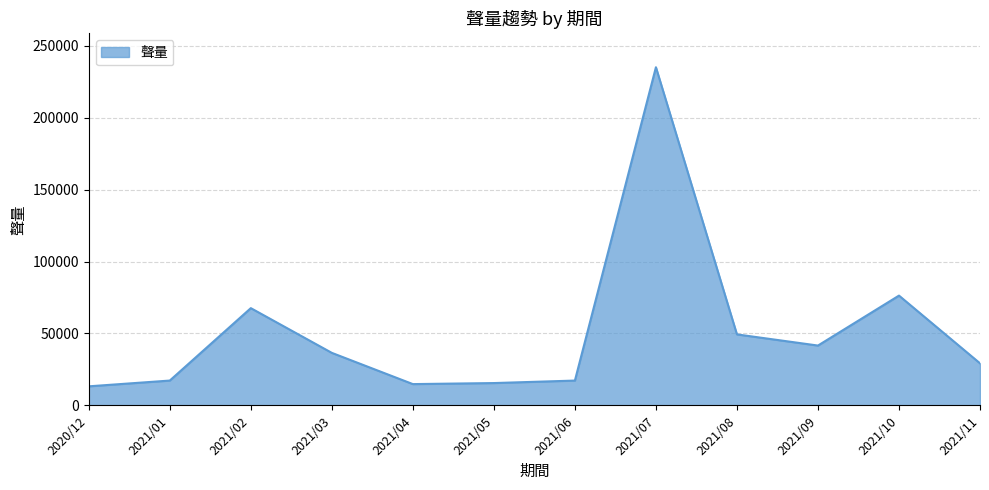

The value at 2021/02 is 67611. True or false?

True